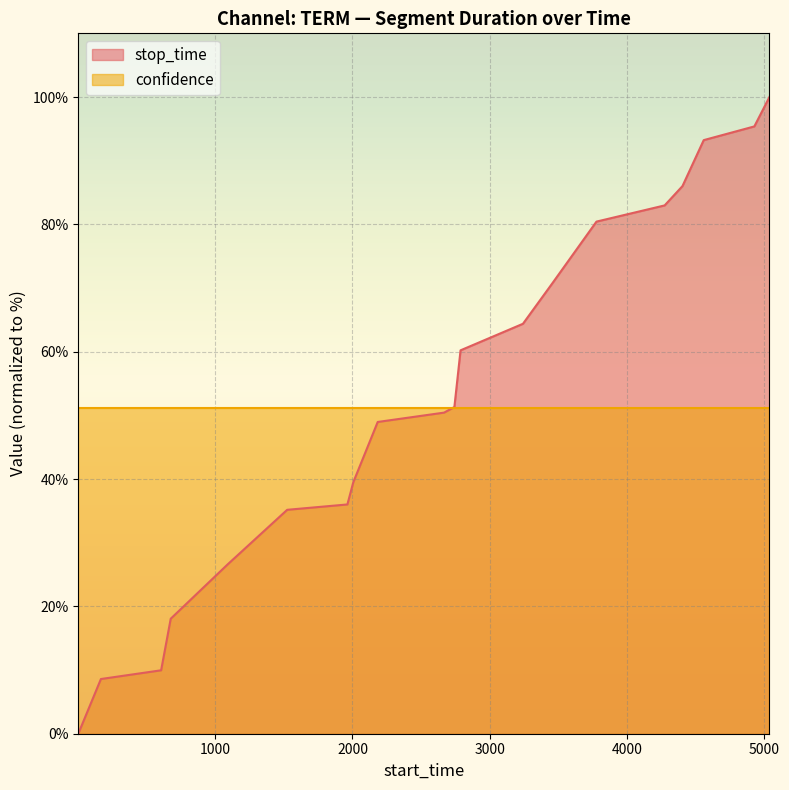

What is the ratio of the value at 1089 to the value at 605?

2.7